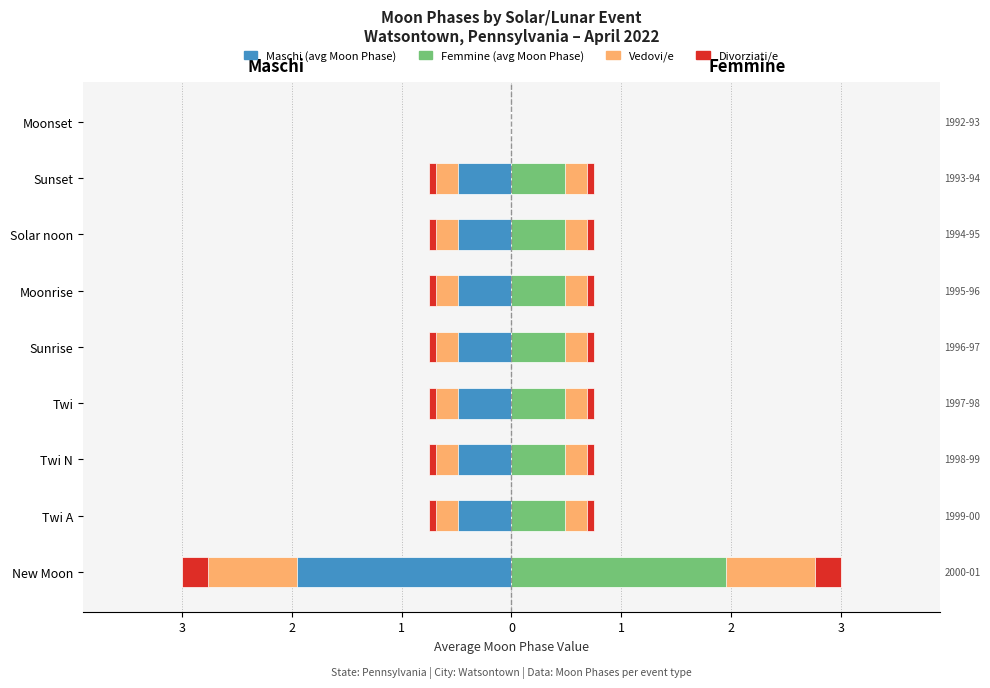

Are the bars horizontal?

Yes